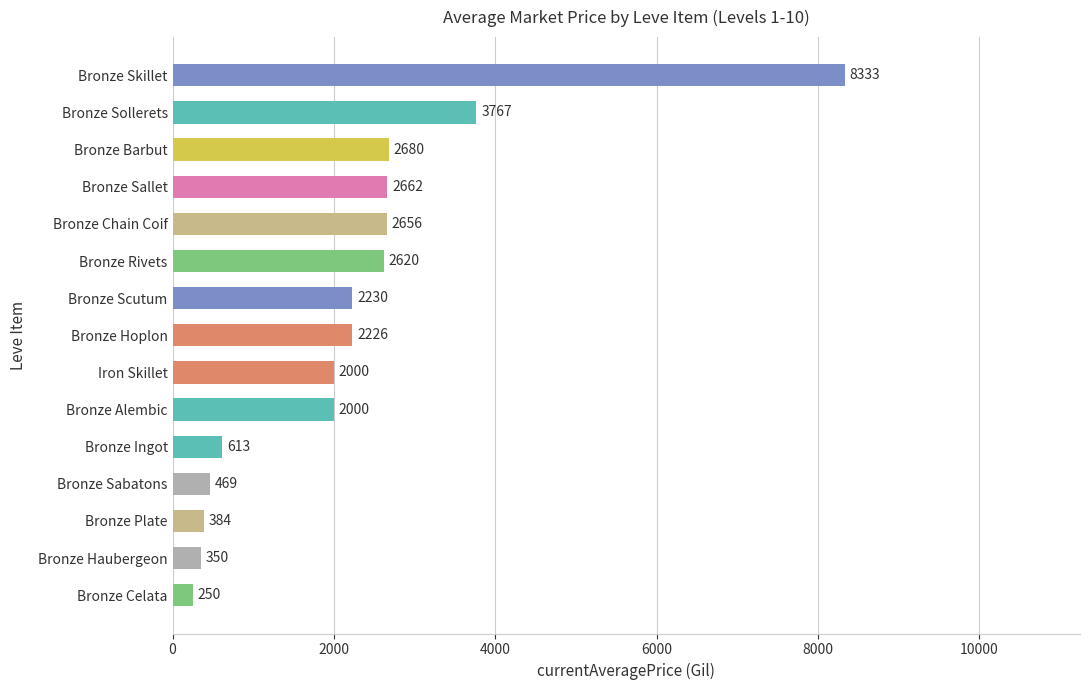

Which label corresponds to the smallest value in the chart?

Bronze Celata